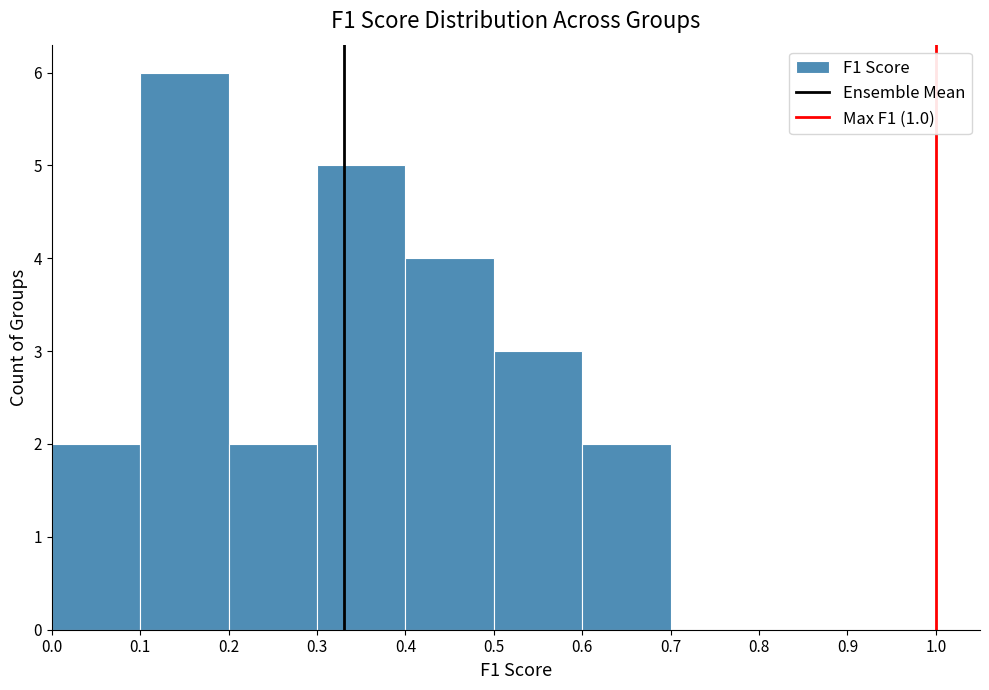

What is the height of the bar covering 0.6 to 0.7 on the x-axis? The values are not printed on the chart, so give them approximately, as read against the axis.

2